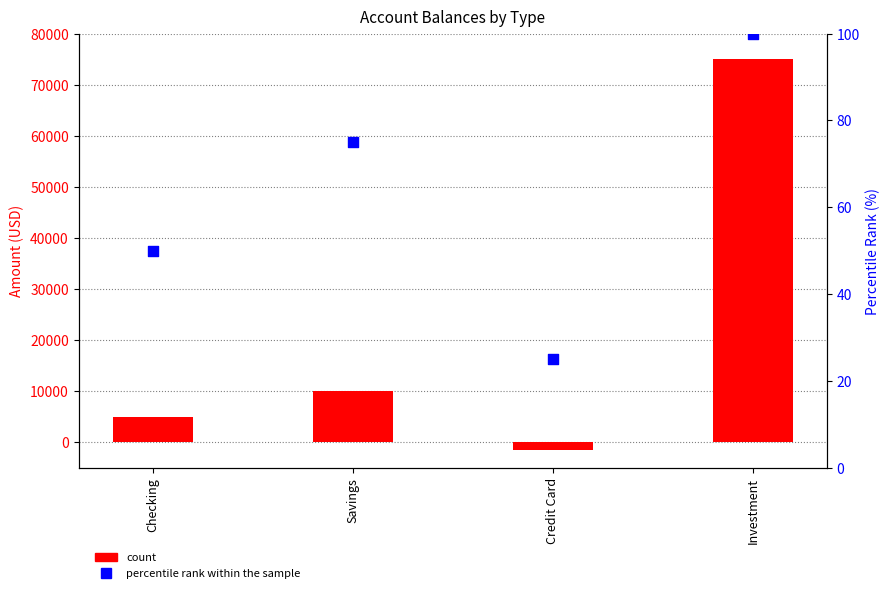

At how many categories does at least one series exceed 10448?

1